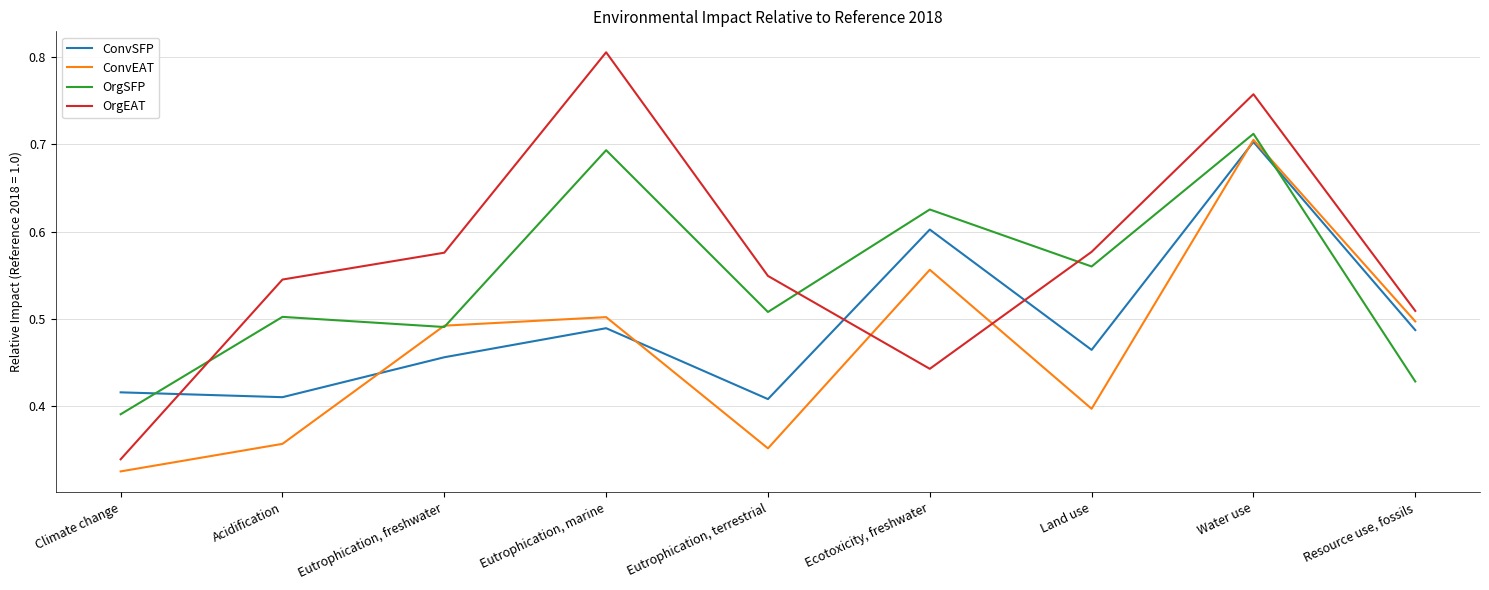

Which series has the largest total across all categories?

OrgEAT